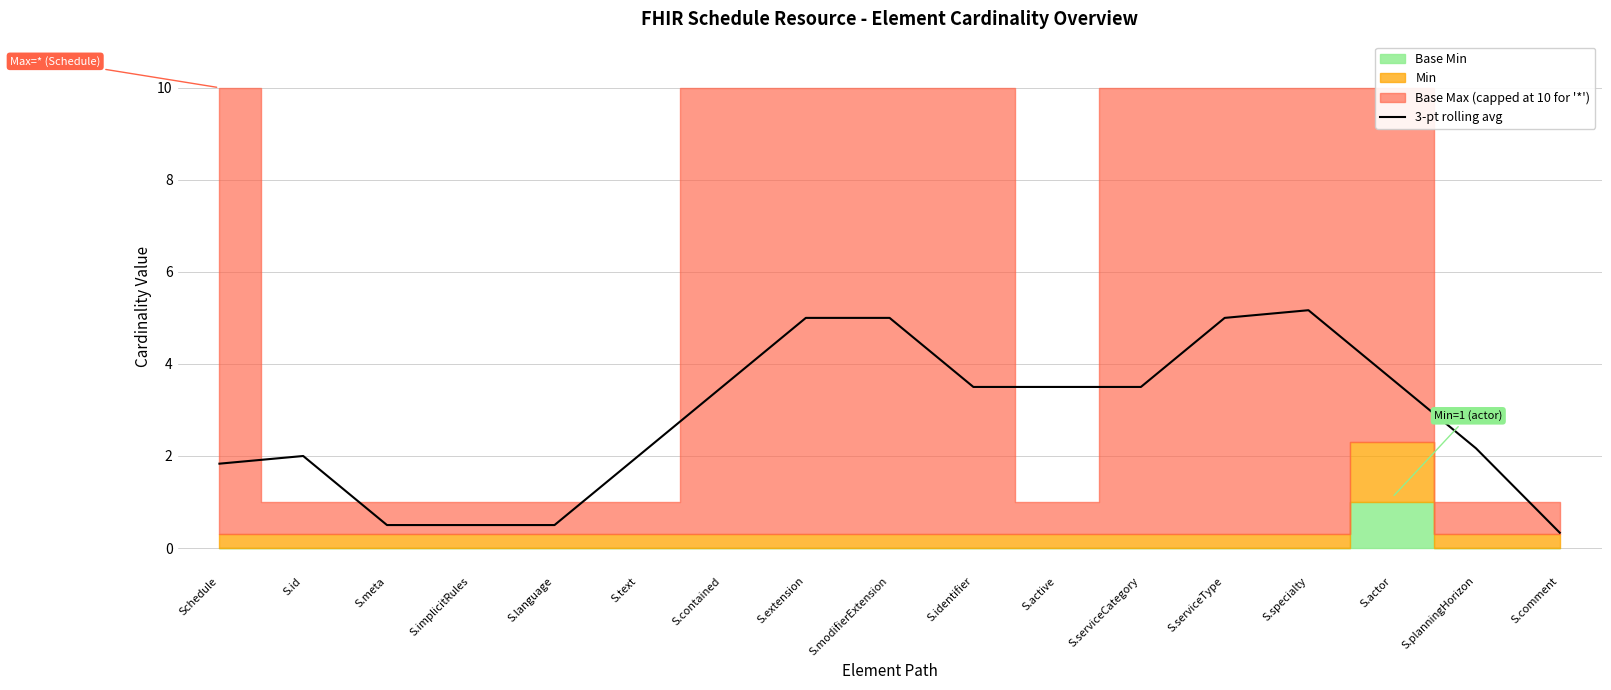

What is the label of the 17th point from the right?

Schedule